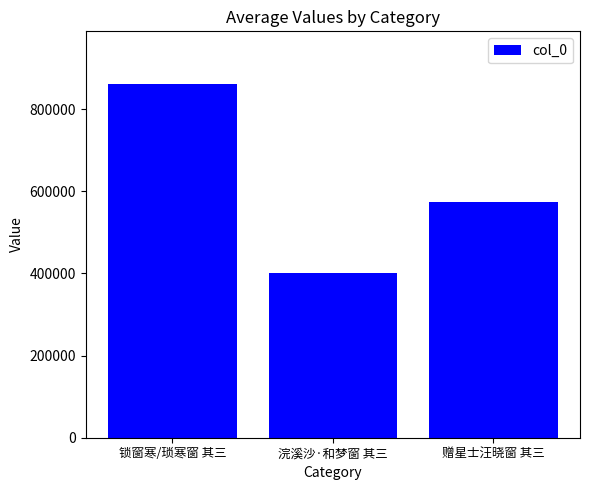

Approximately how many times larger is the value at 浣溪沙·和梦窗 其三 compared to 赠星士汪晓窗 其三?

0.7